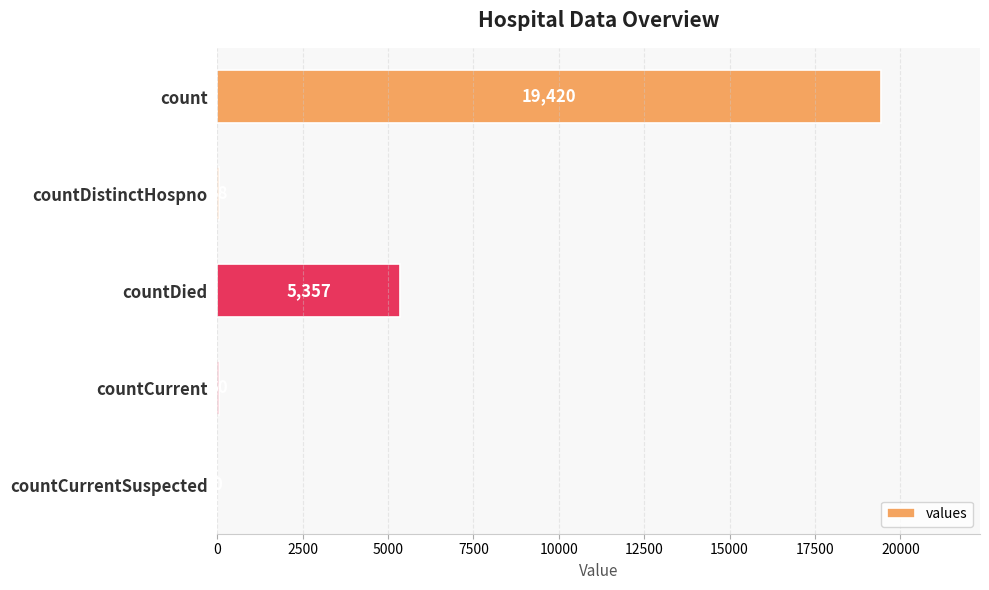

Reading top to bottom, extract all data points from this chart.

count=19420	countDistinctHospno=38	countDied=5357	countCurrent=60	countCurrentSuspected=0